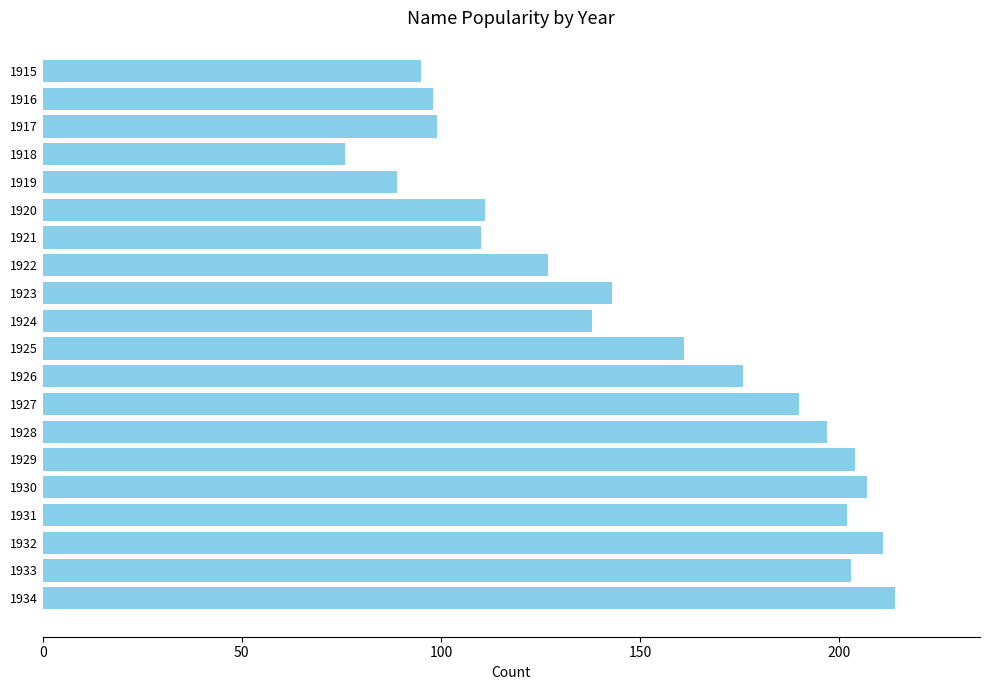

What is the value of the 4th bar from the top?

76